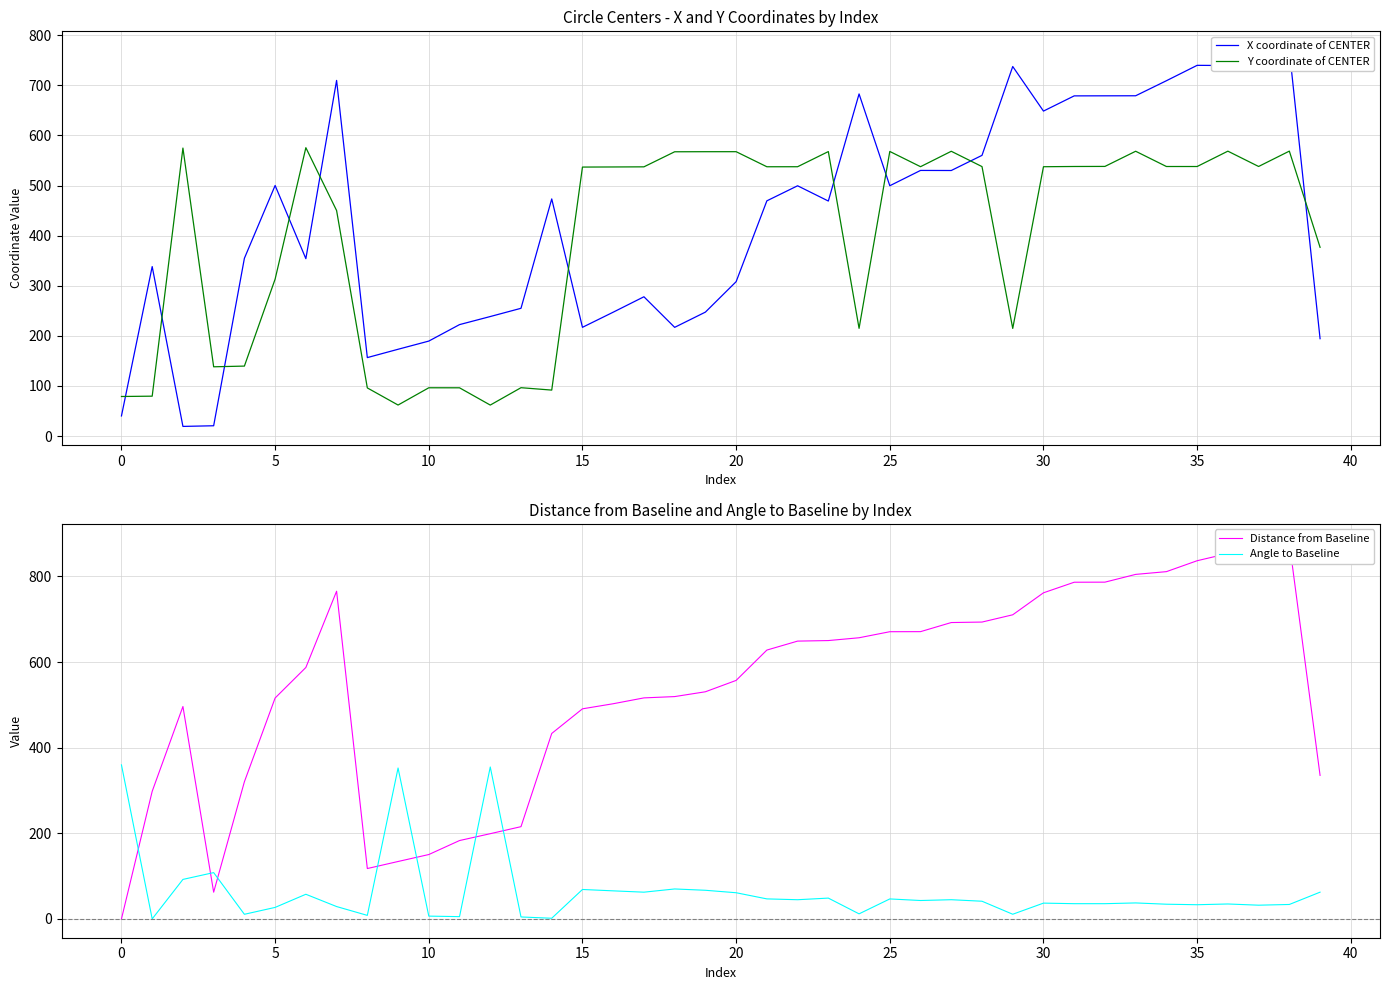

Which series changed the most between 10 and 45?

X coordinate of CENTER